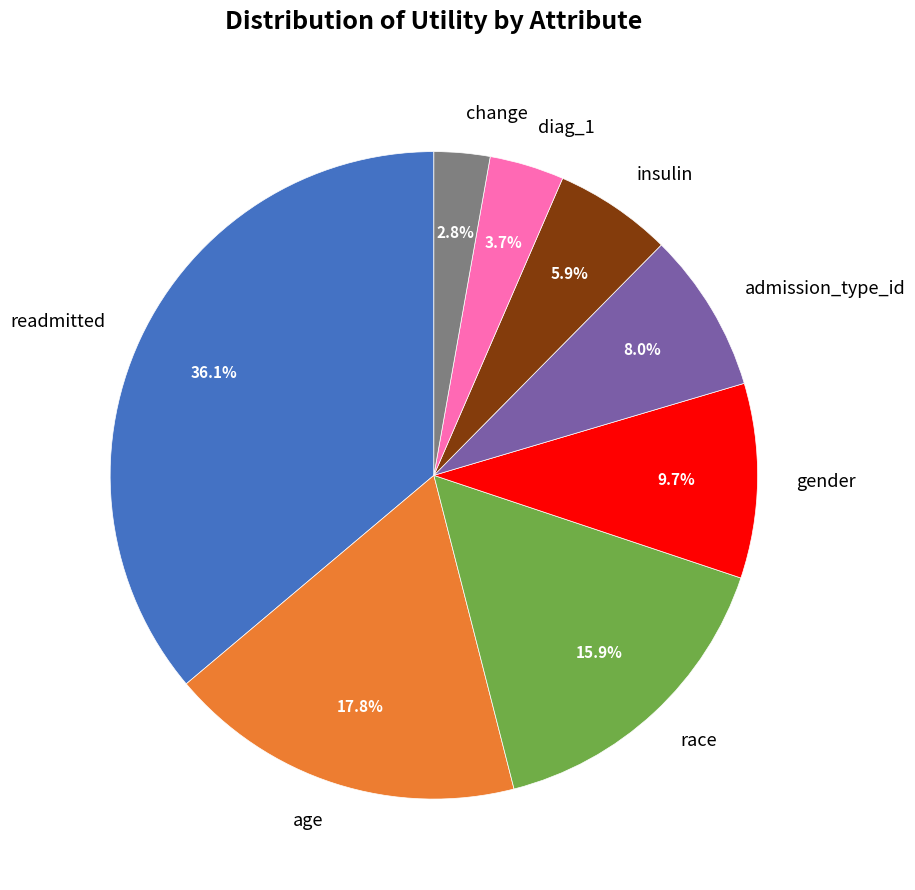

True or false: gender accounts for 10% of the total.

True